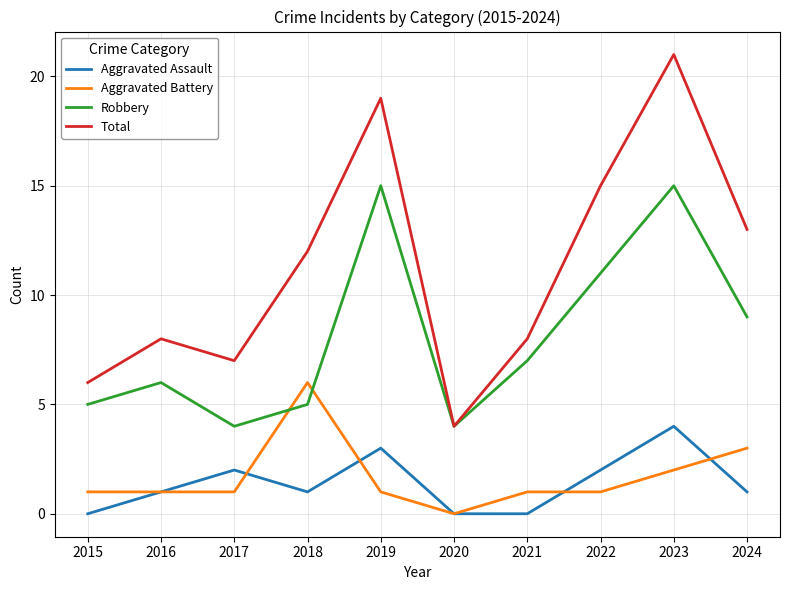

What is the total value across all series at 2015?

12